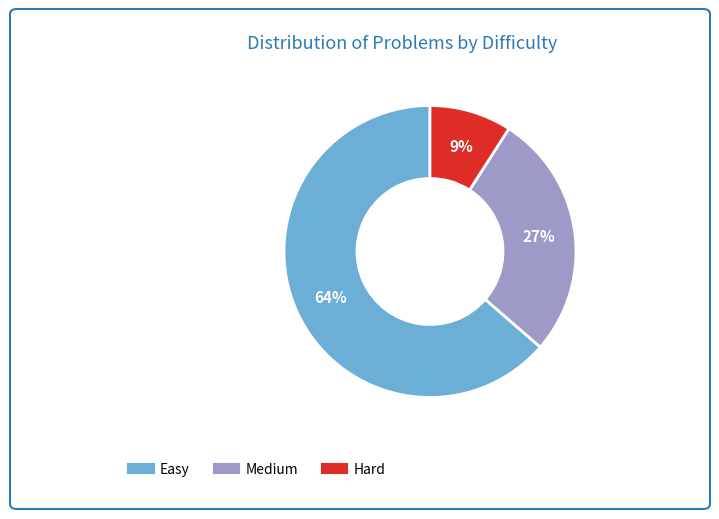

Is the sum of Easy and Hard greater than half?

Yes